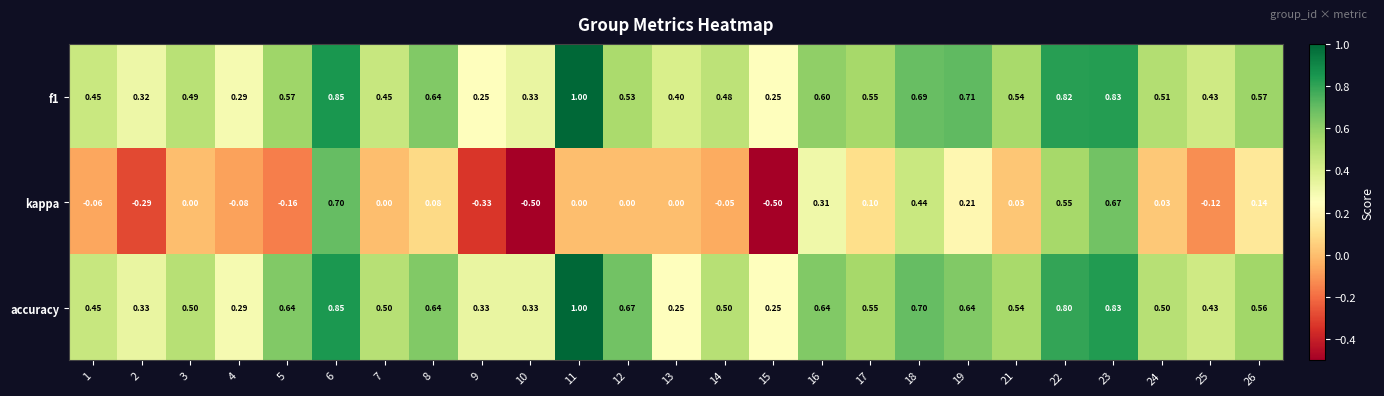

Which series has the widest spread of values?

kappa